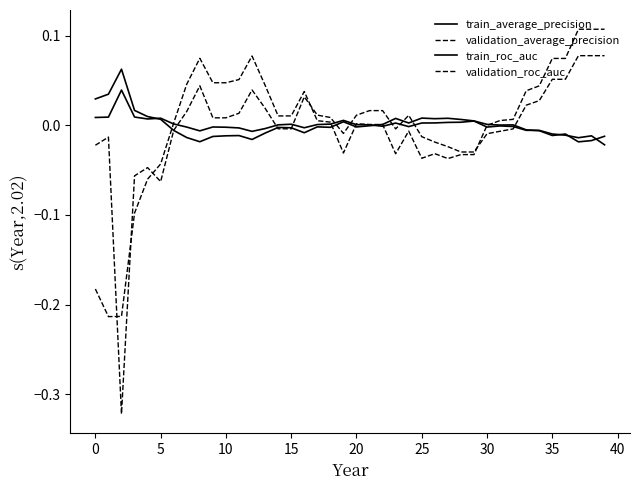

What is the label of the 24th point from the left?

23